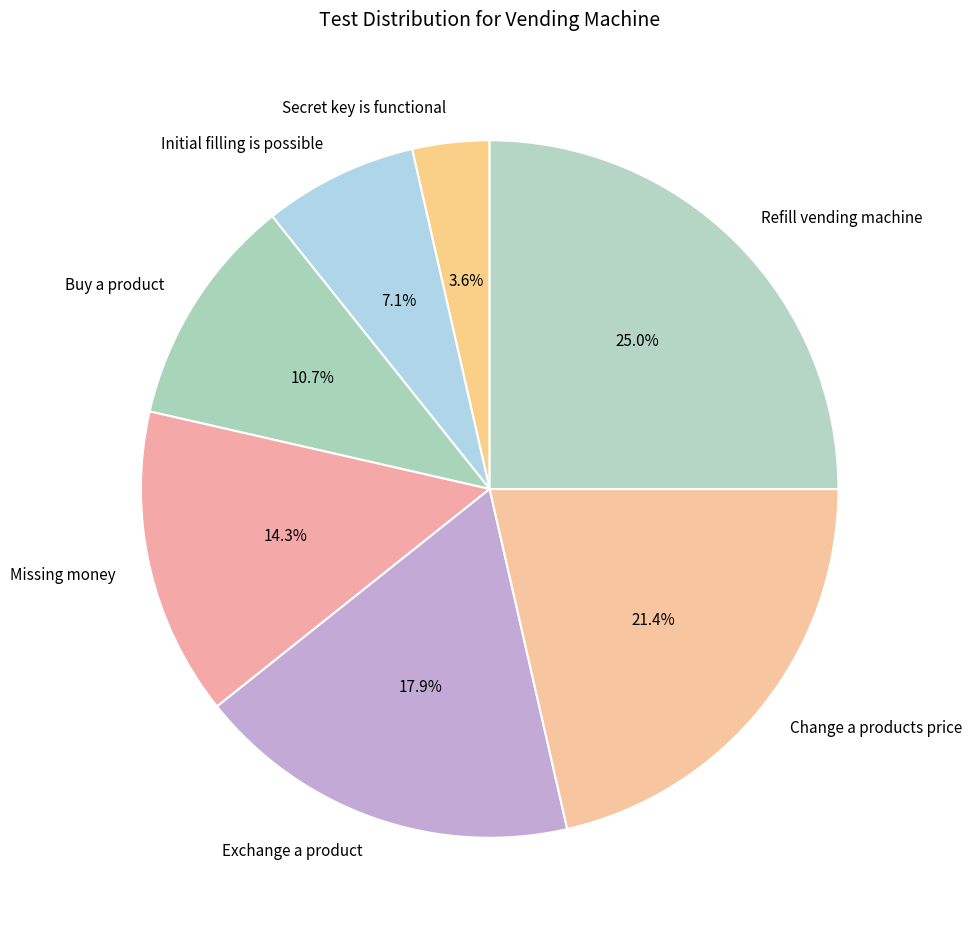

How much of the chart is everything except Missing money?

85.7%